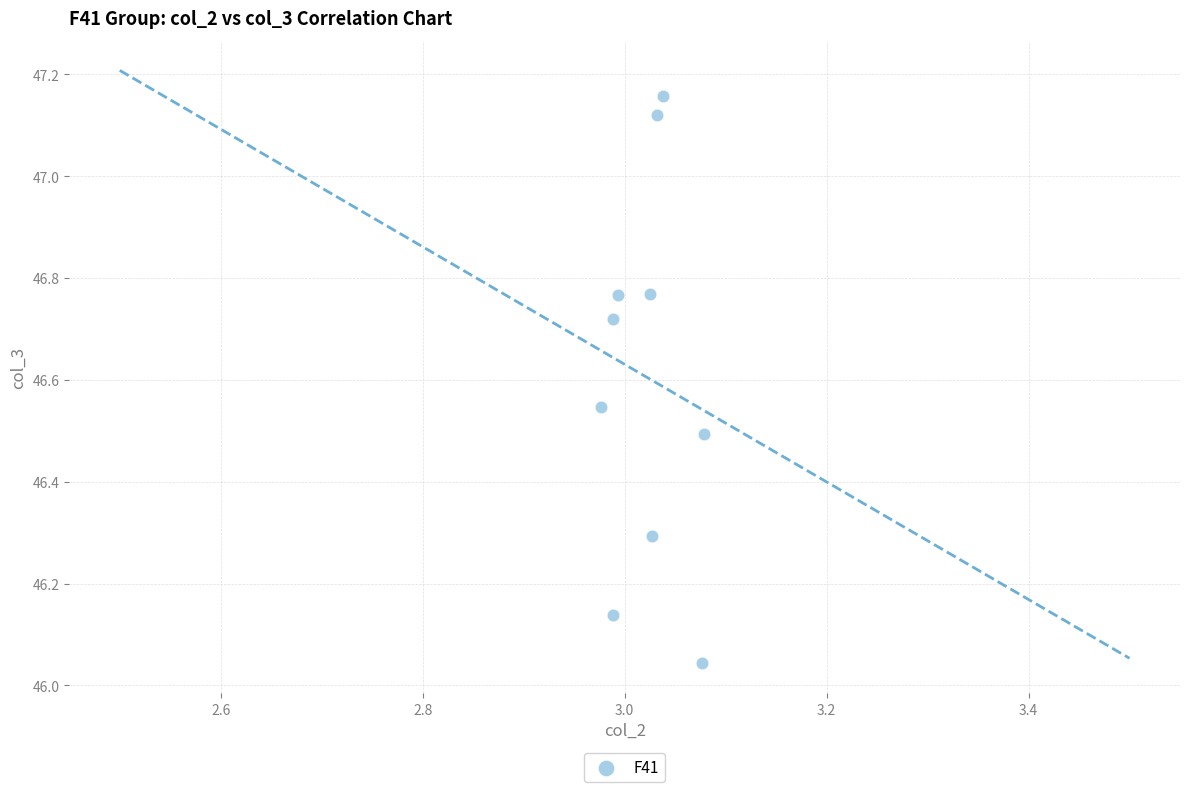

What is the average X value?

3.0